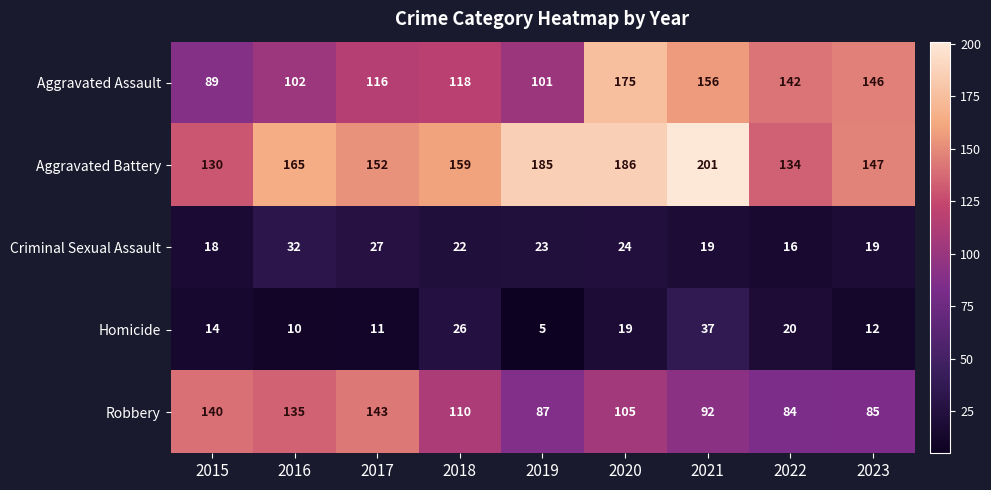

How many categories are shown in the chart?

9